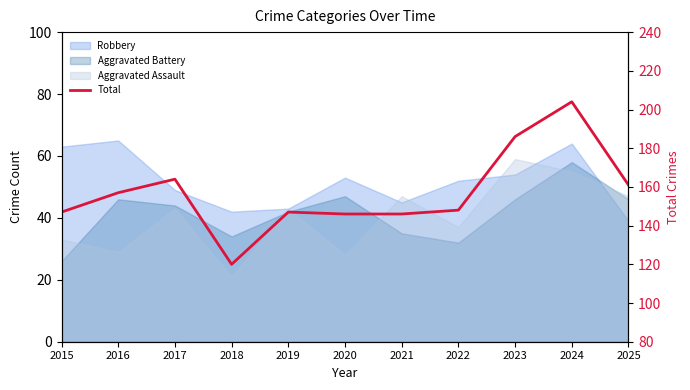

Reading right to left, what are all the values shown in this chart?

2025=161	2024=204	2023=186	2022=148	2021=146	2020=146	2019=147	2018=120	2017=164	2016=157	2015=147